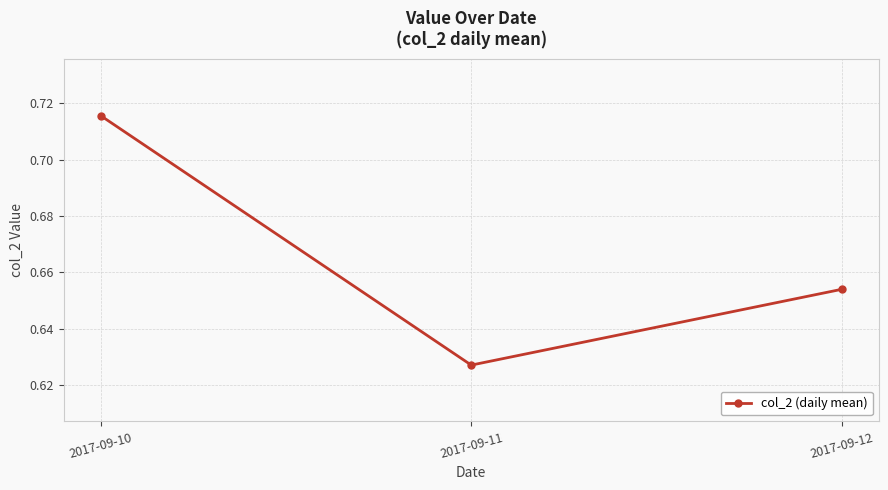

Rank the categories by value from highest to lowest.

2017-09-10, 2017-09-12, 2017-09-11